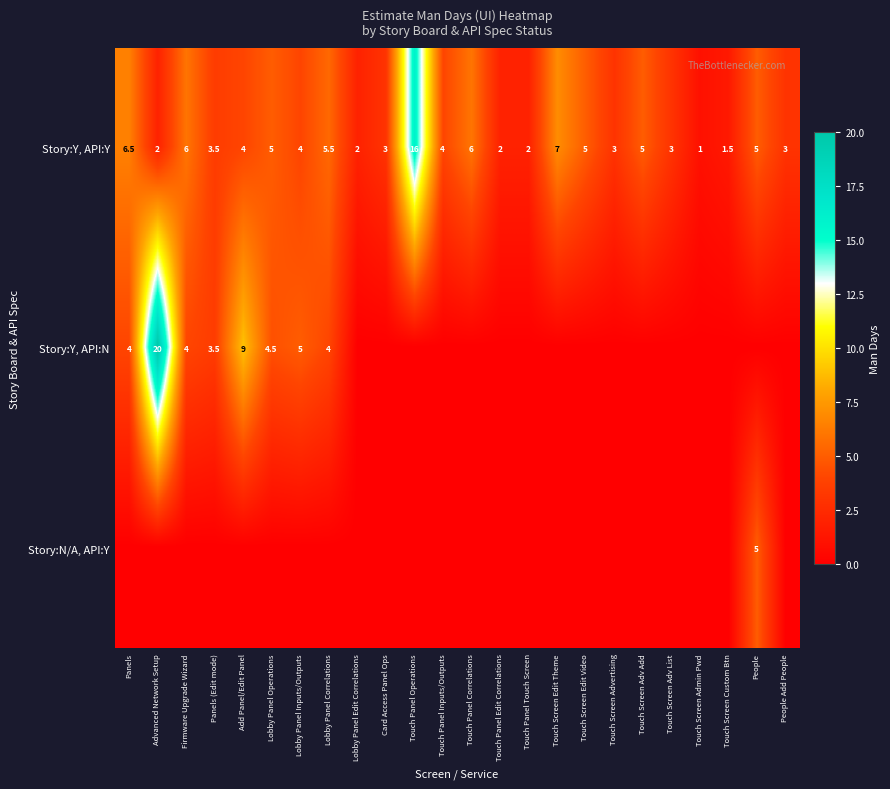

How many data points does each series have?

24